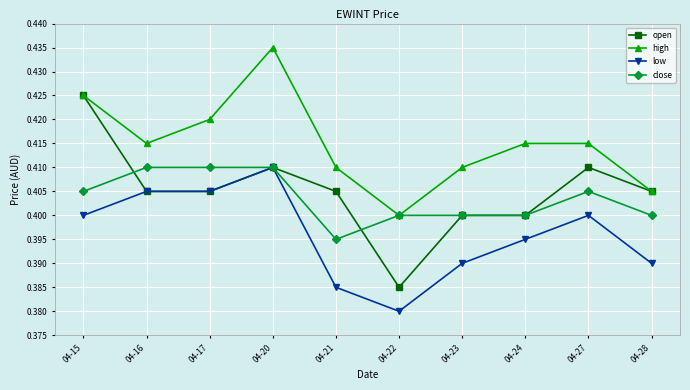

True or false: close has more than 0 interior local peaks.

True